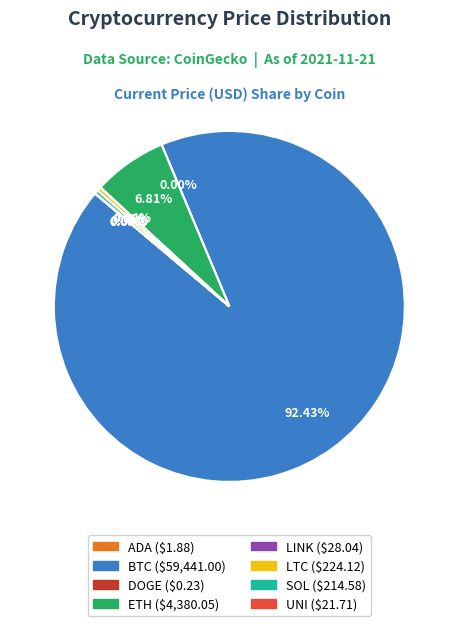

Which slice is the largest?

BTC